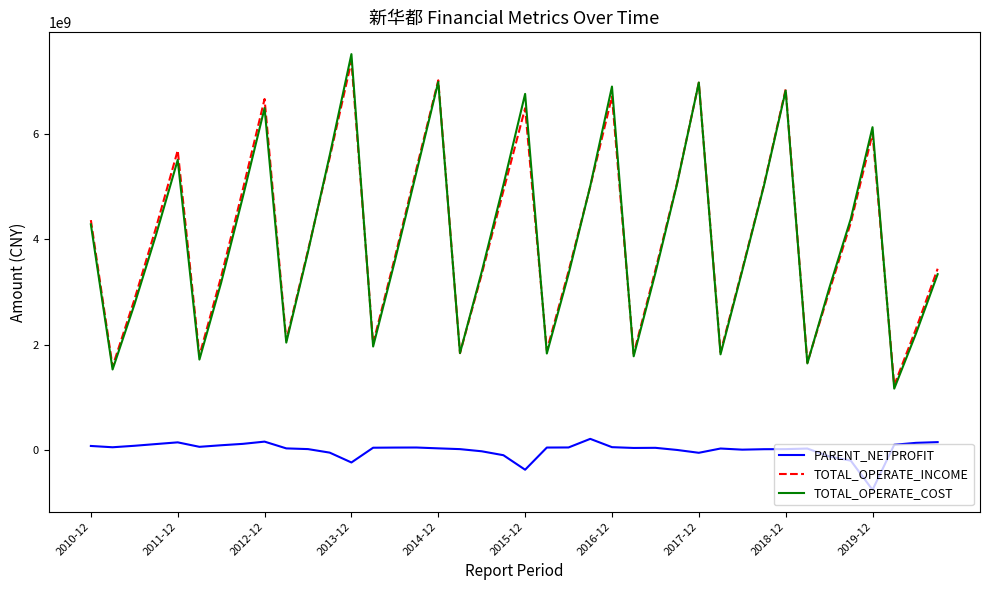

What is the greatest value displayed?

7514826530.1